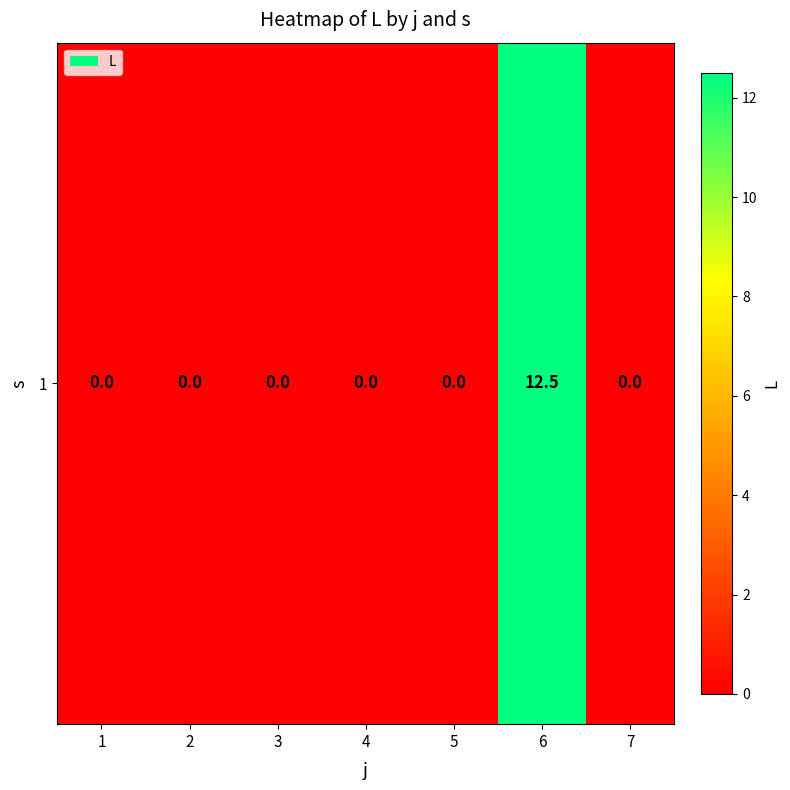

Count the number of values greater than 0.

1